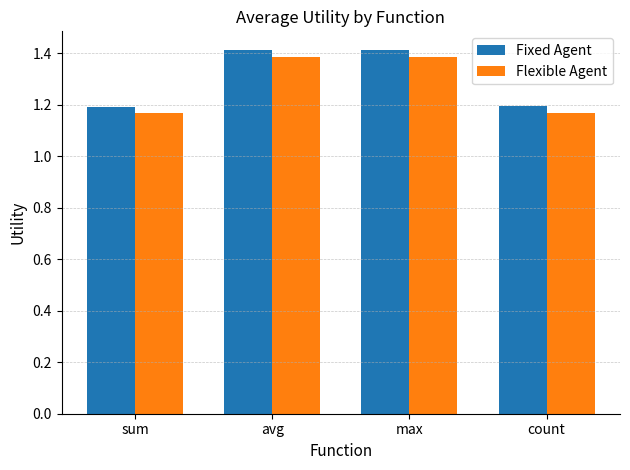

What are all the series names shown in the legend?

Fixed Agent, Flexible Agent